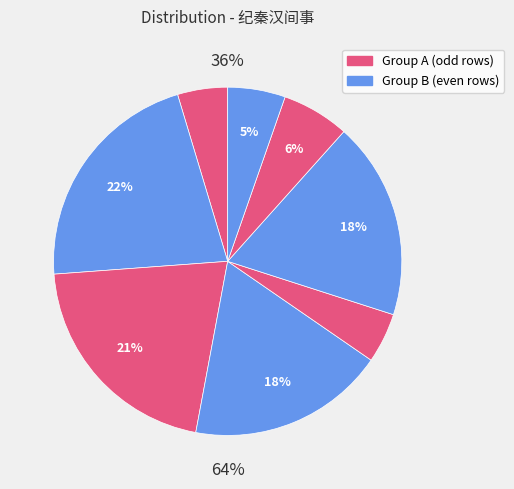

To the nearest percent, what is the combined percentage of 次择之韵聊纪秦事 and 纪秦汉间事 其一?

39%